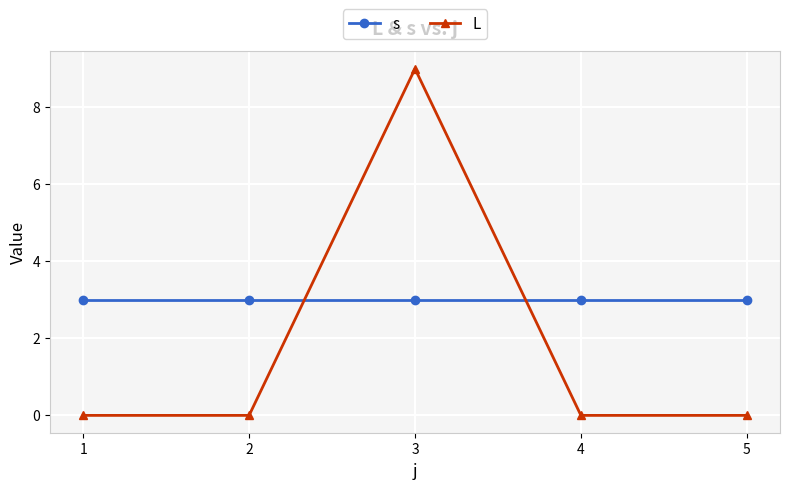

The value of L at 2 is -5. True or false?

False